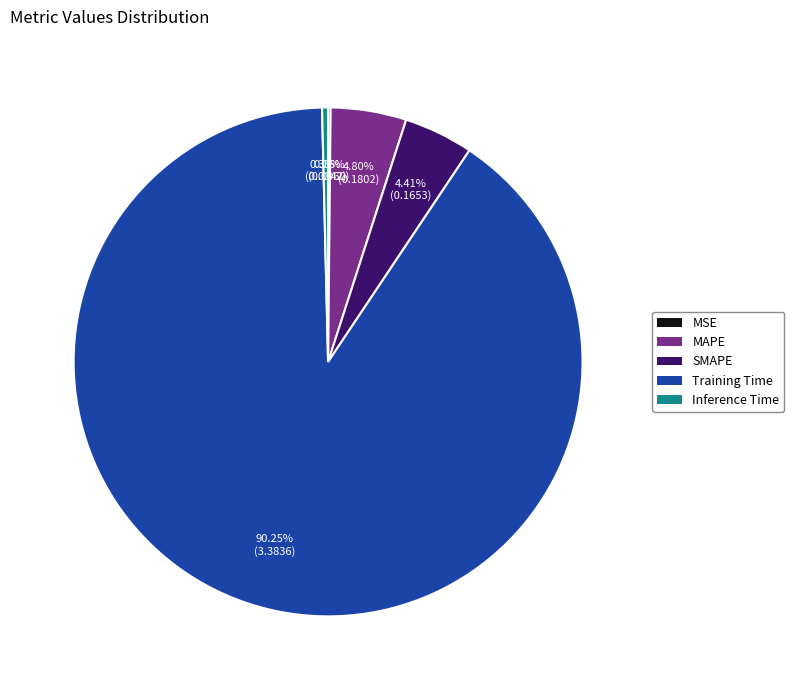

Do Inference Time and SMAPE together represent more than half of the pie?

No